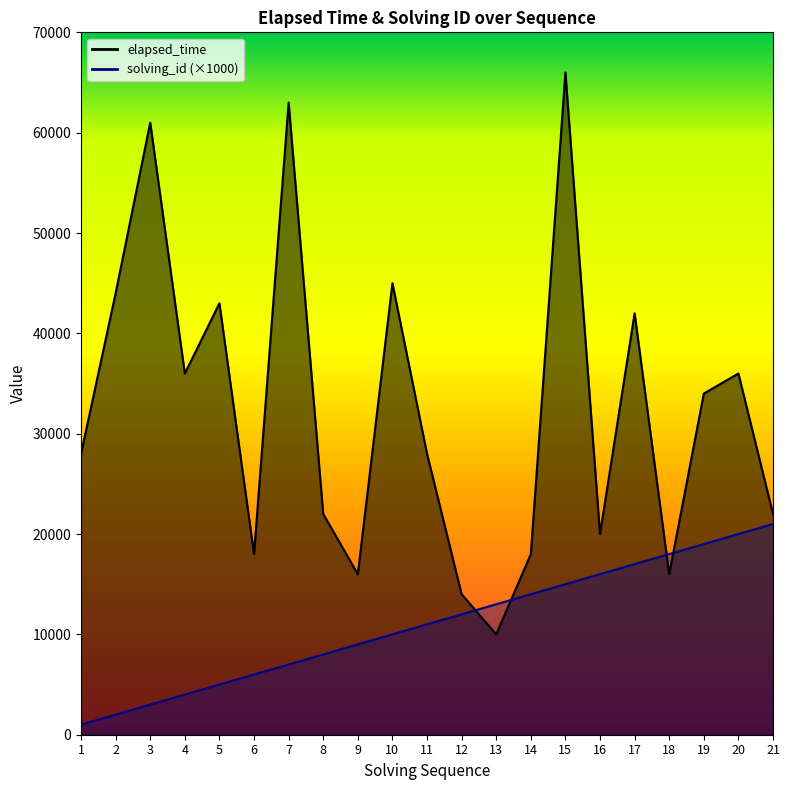

What is the difference between the second highest and second lowest values in the solving_id series?

18000